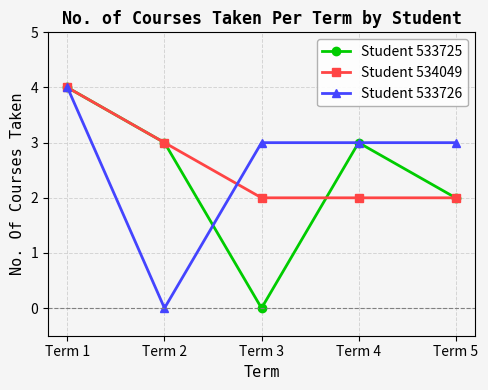

What is the value of the Student 533726 point at the 4th from the left?

3